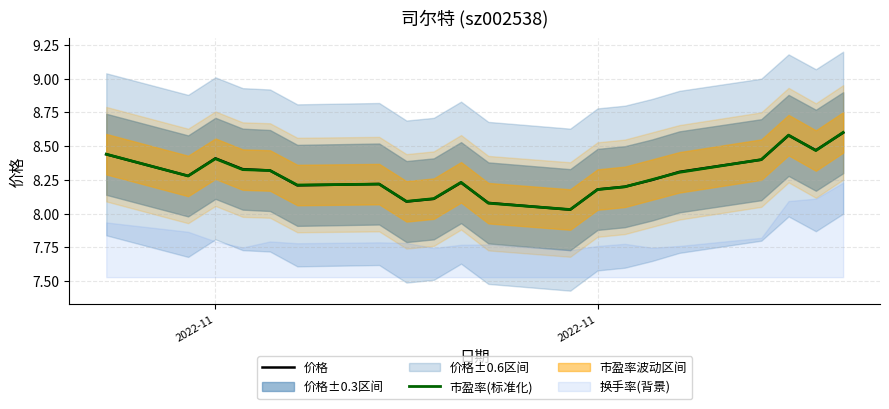

What is the value of the 市盈率(标准化) point at the 10th from the left?

8.2